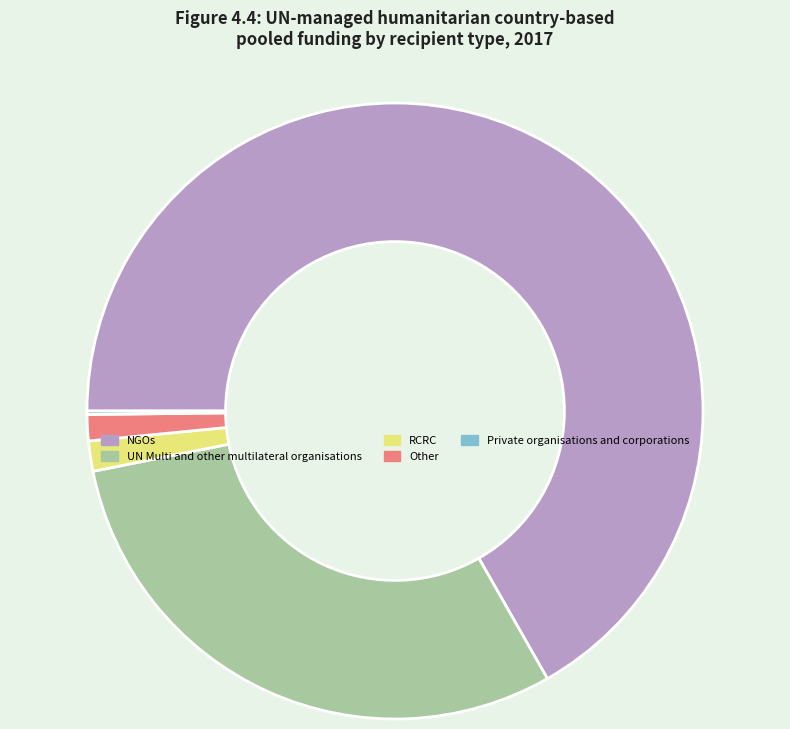

Which slice represents more than half of the pie?

NGOs